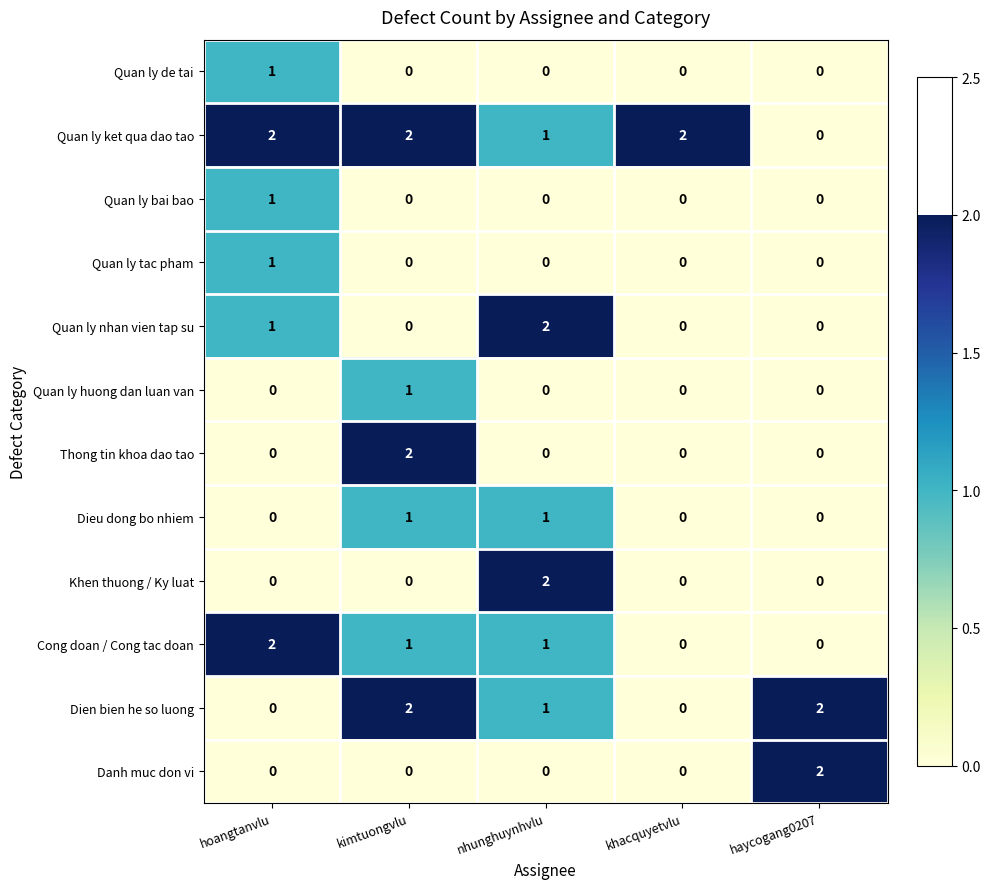

What is the total value across all series at hoangtanvlu?

8